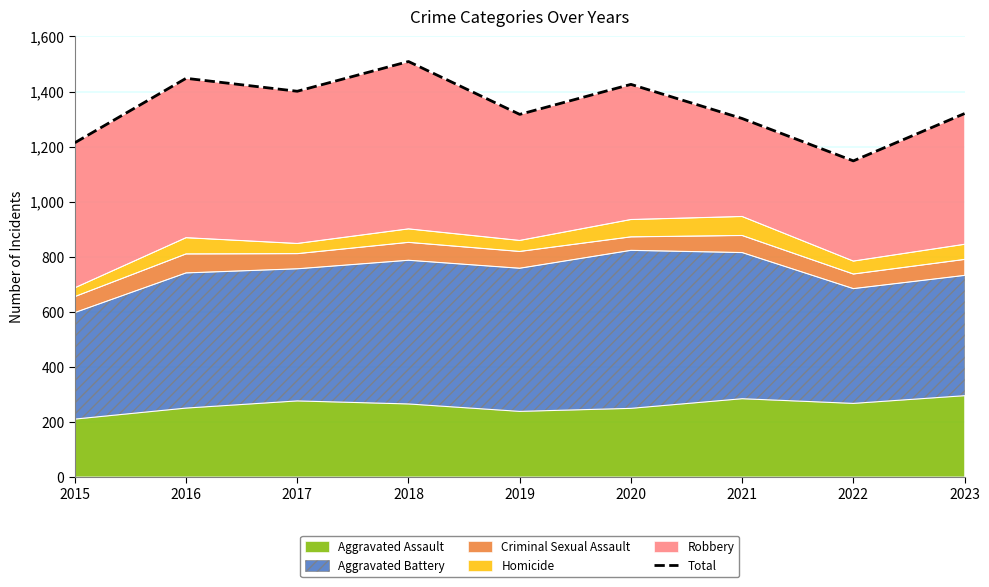

The value of Aggravated Assault at 2017 is 360. True or false?

False